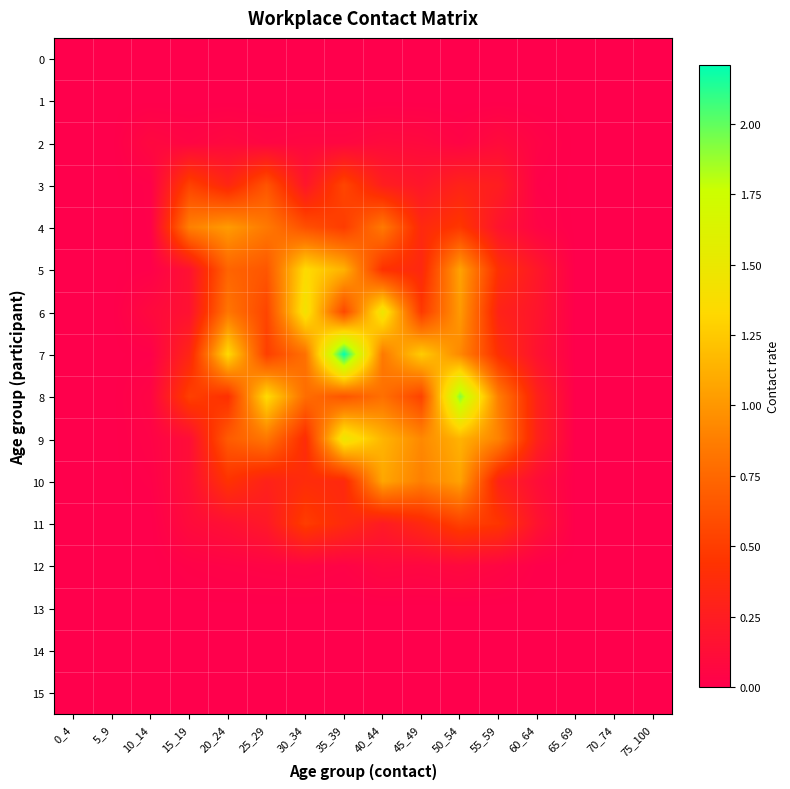

At which category is the sum across all series the highest?

50_54